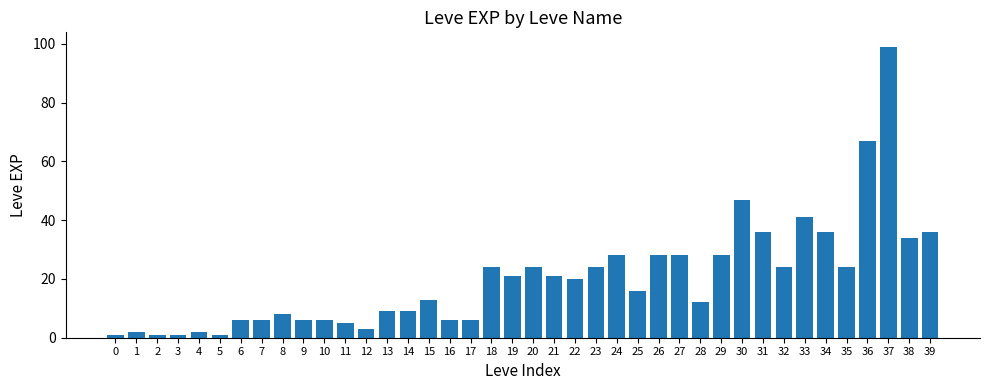

Which label corresponds to the largest value in the chart?

37